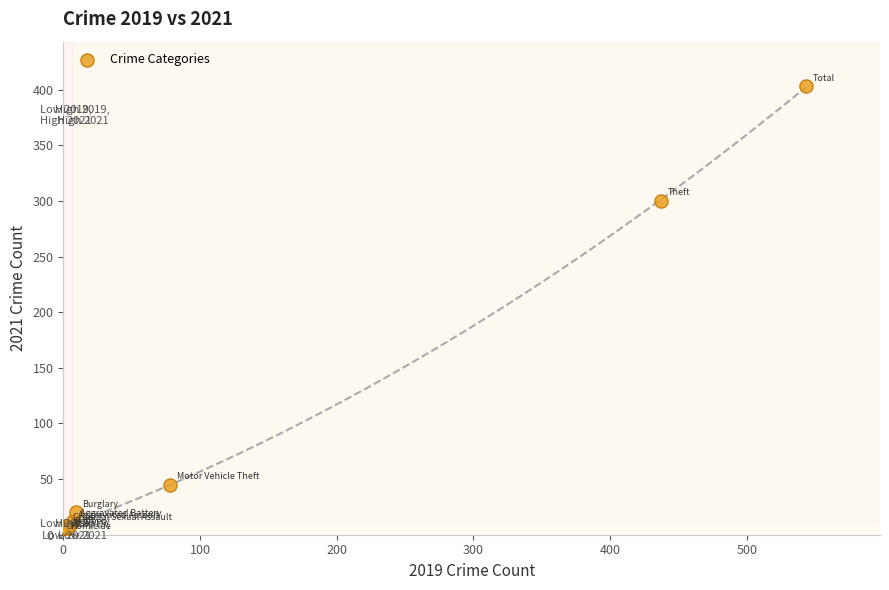

What Y value in the scatter plot is closest to 201?

300